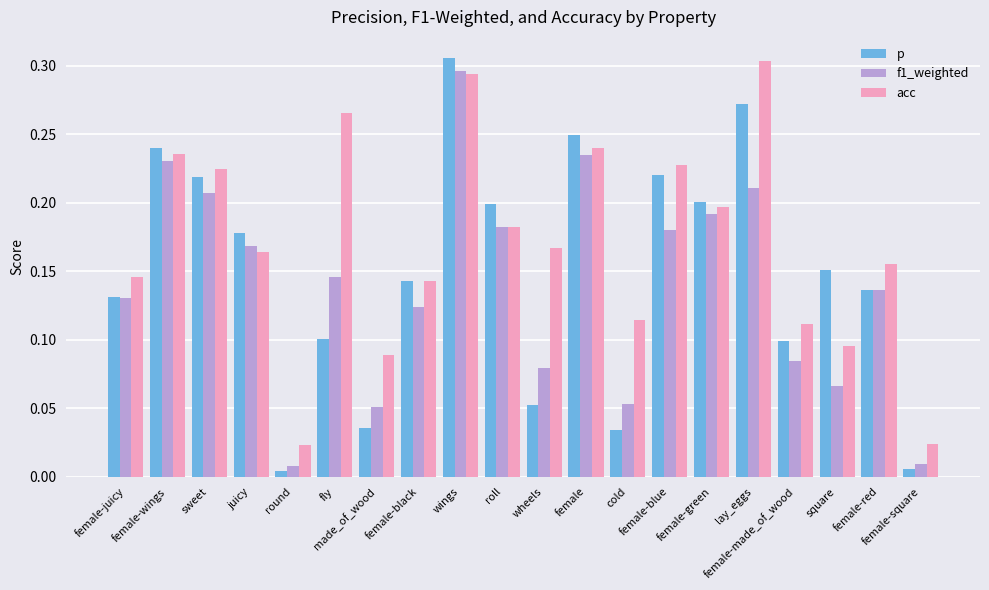

At which category is the sum across all series the highest?

wings